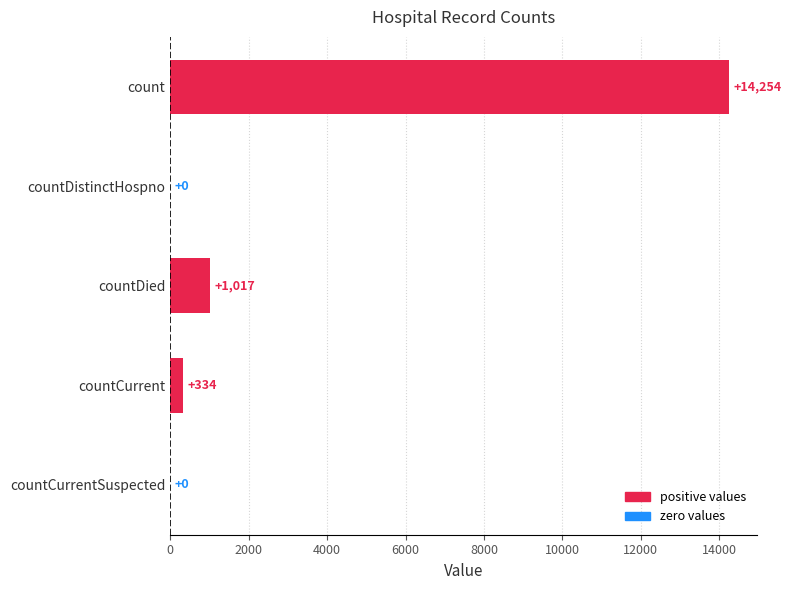

At which label is the value closest to 7127?

countDied